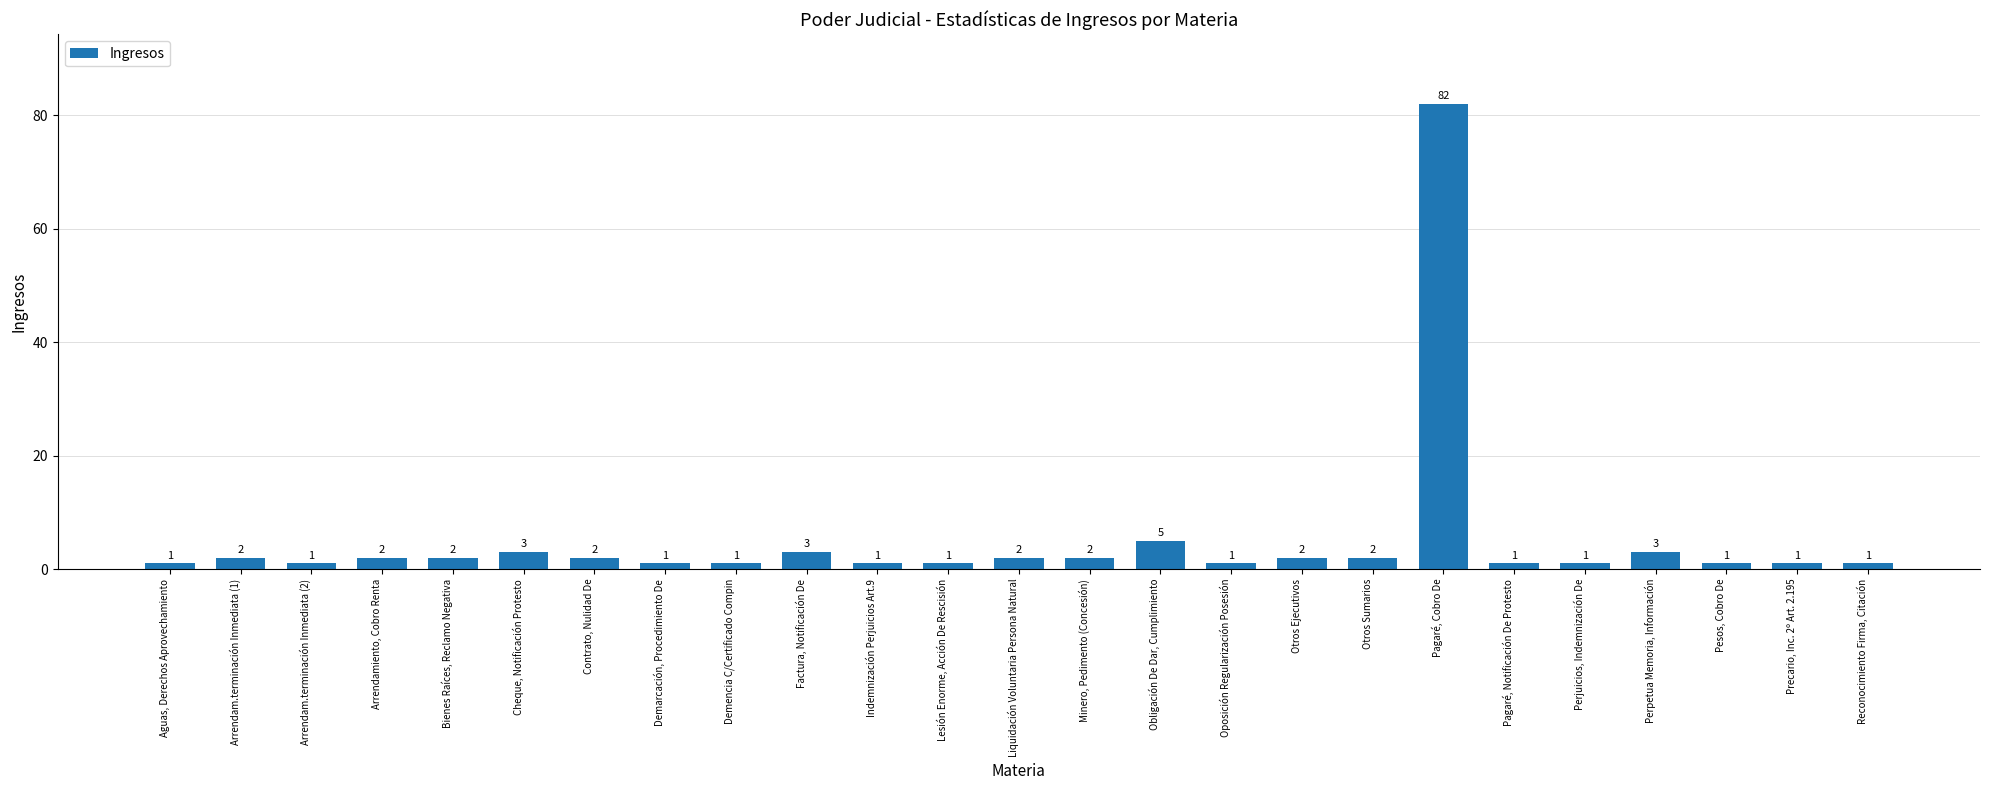

How many bars are there in total?

25